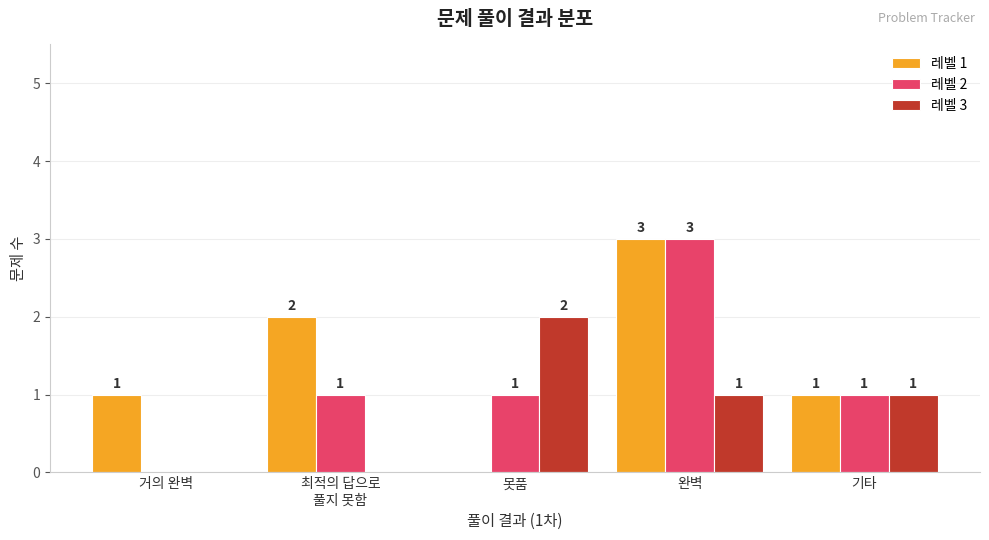

What is the spread (max minus min) of values at 못품?

2